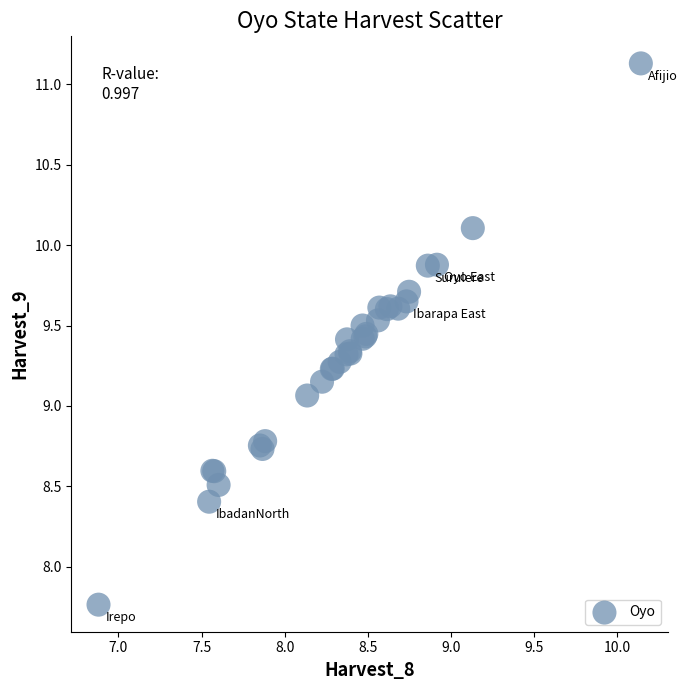

What Y value in the scatter plot is closest to 9?

9.1